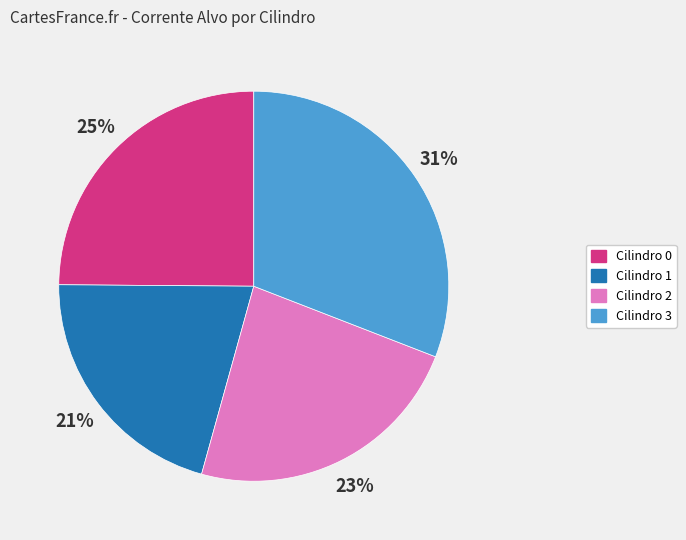

Which slice is the smallest?

Cilindro 1